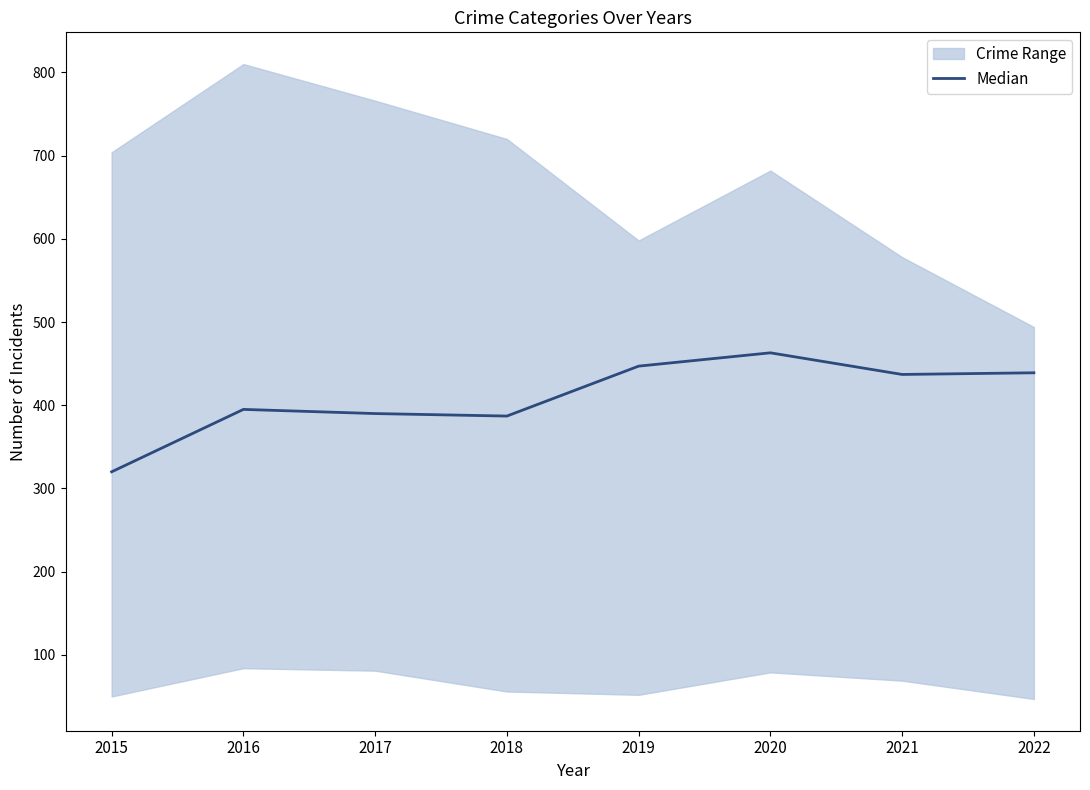

Is it true that the value at 2021 is 637?

False